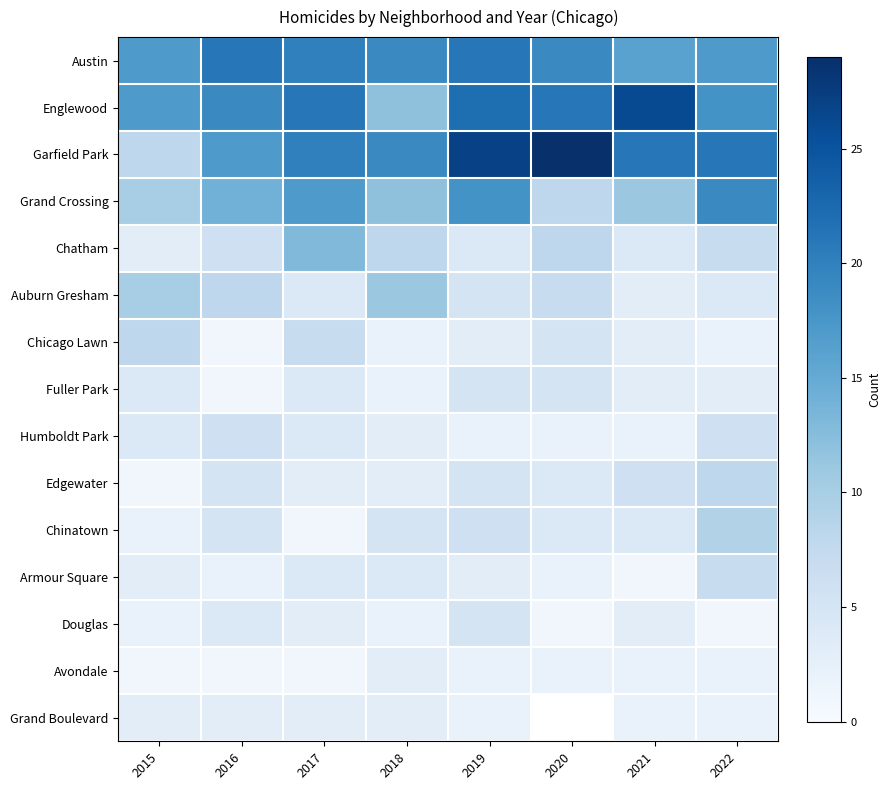

What is the smallest value displayed?

1.0